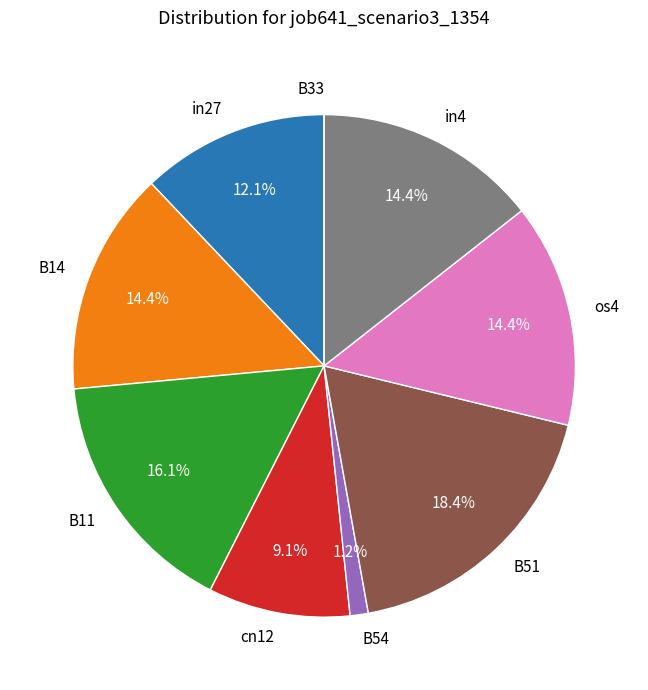

Does any single category account for the majority?

No